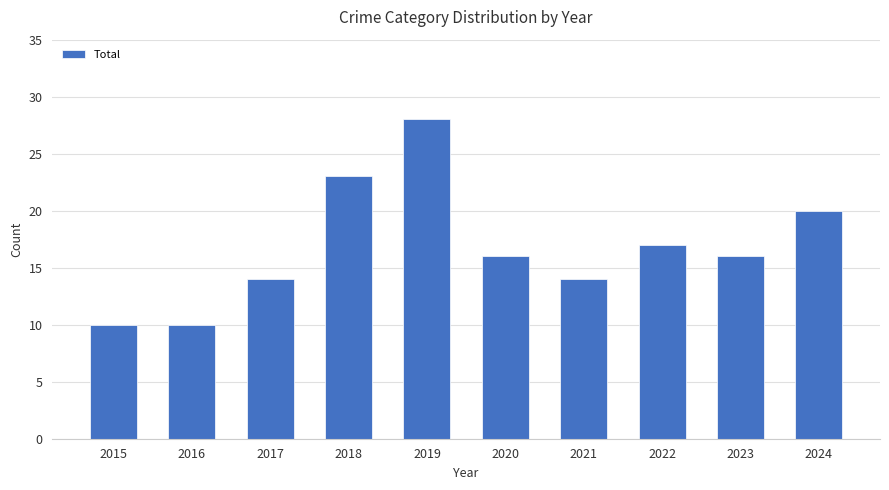

The chart shows a value of 18 at 2021. True or false?

False